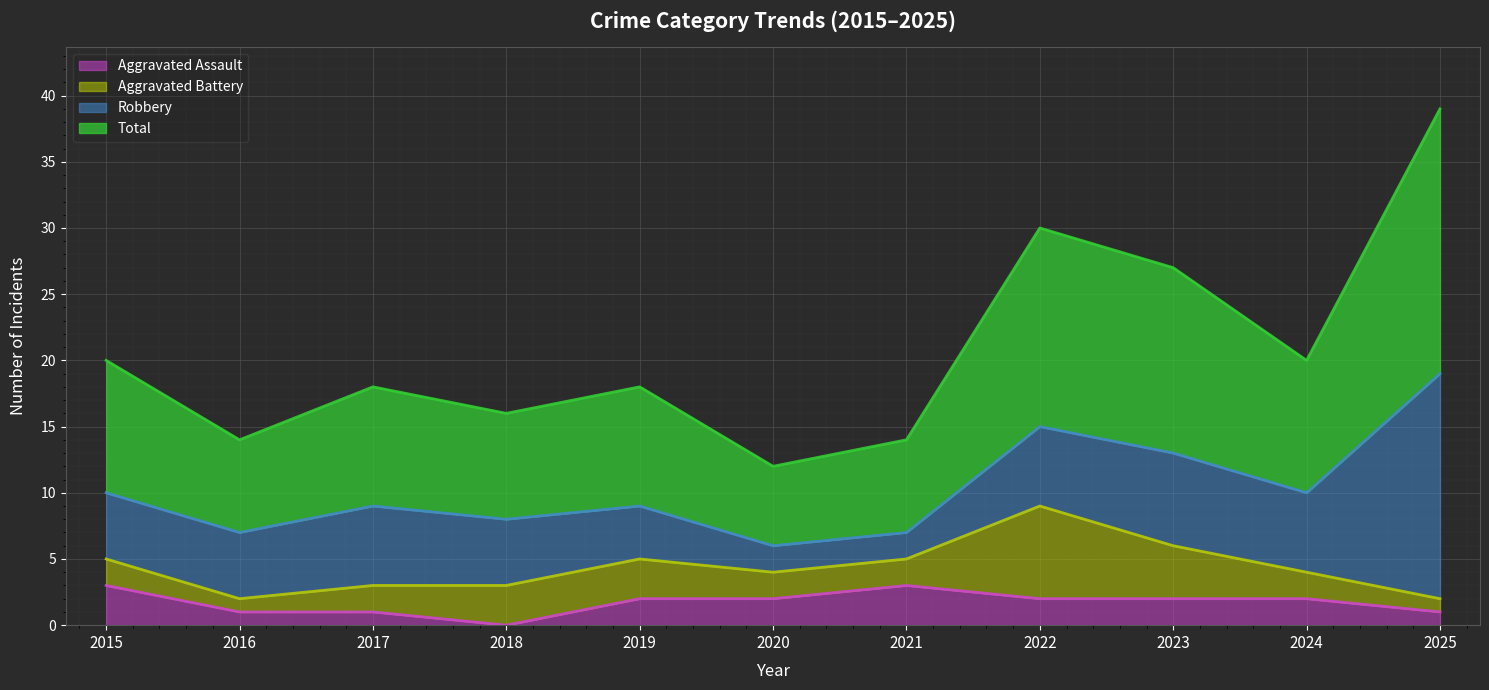

Between 2020 and 2022, which is larger?

2020